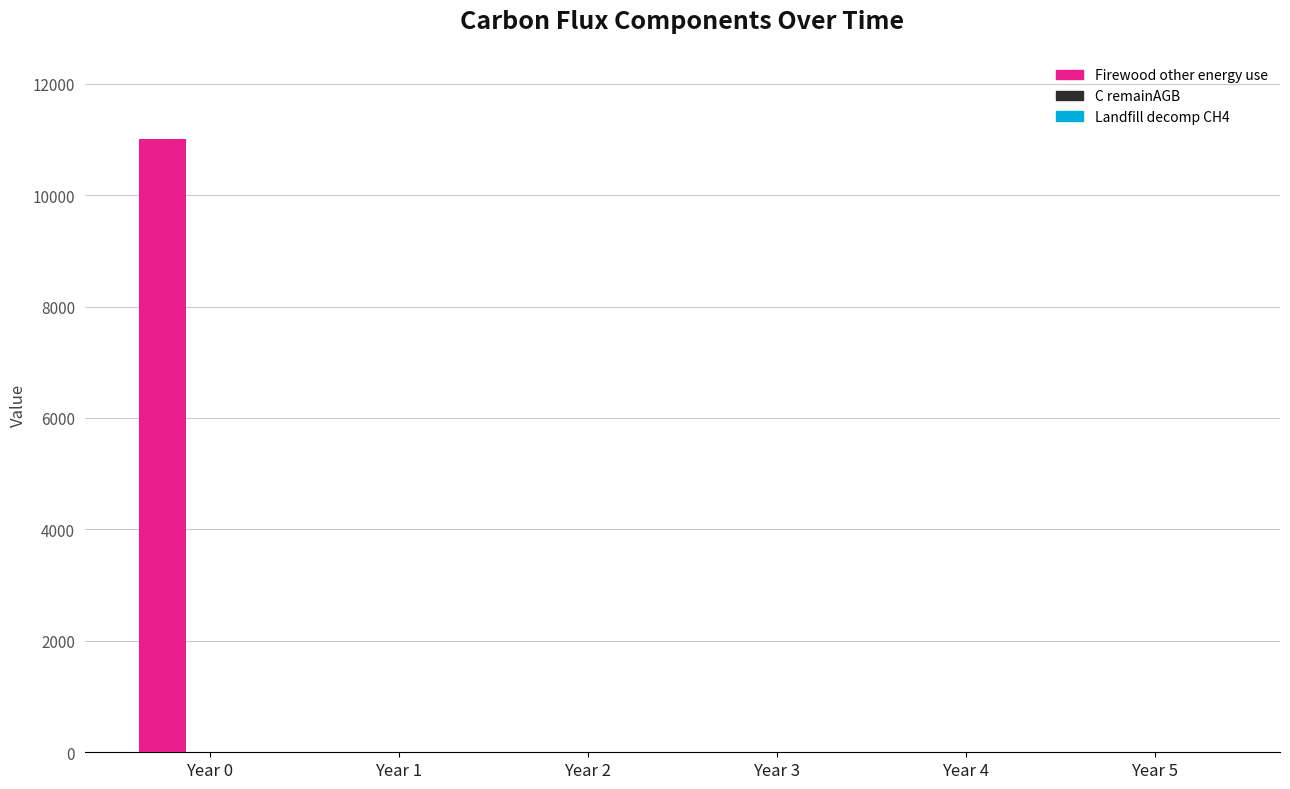

What is the maximum value shown in the chart?

11000